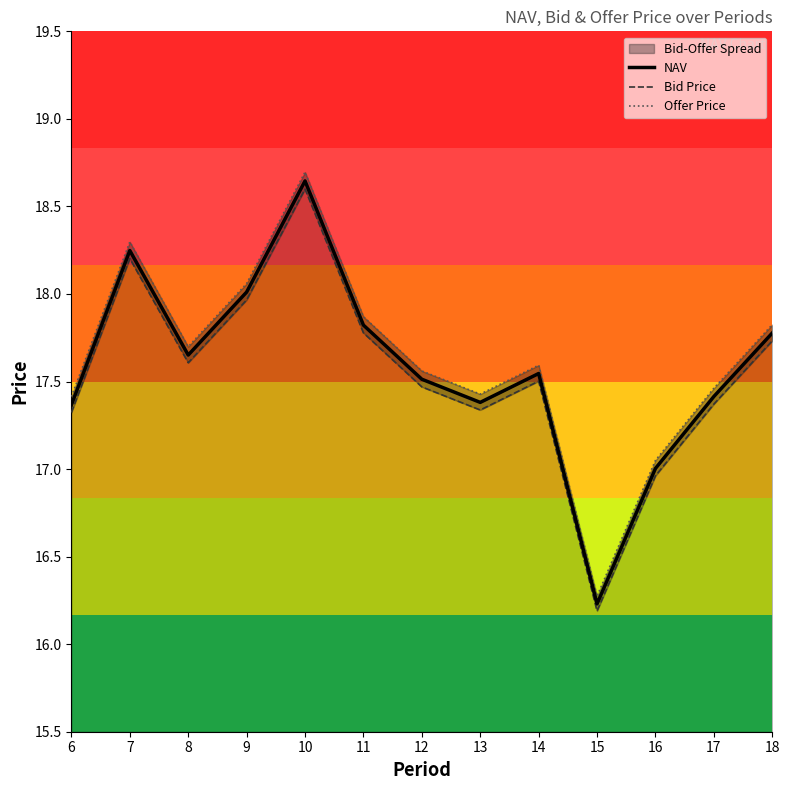

What is the greatest value displayed?

18.7